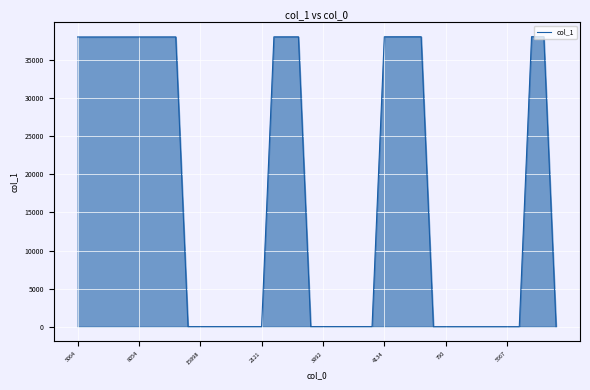

What is the maximum value shown in the chart?

38059